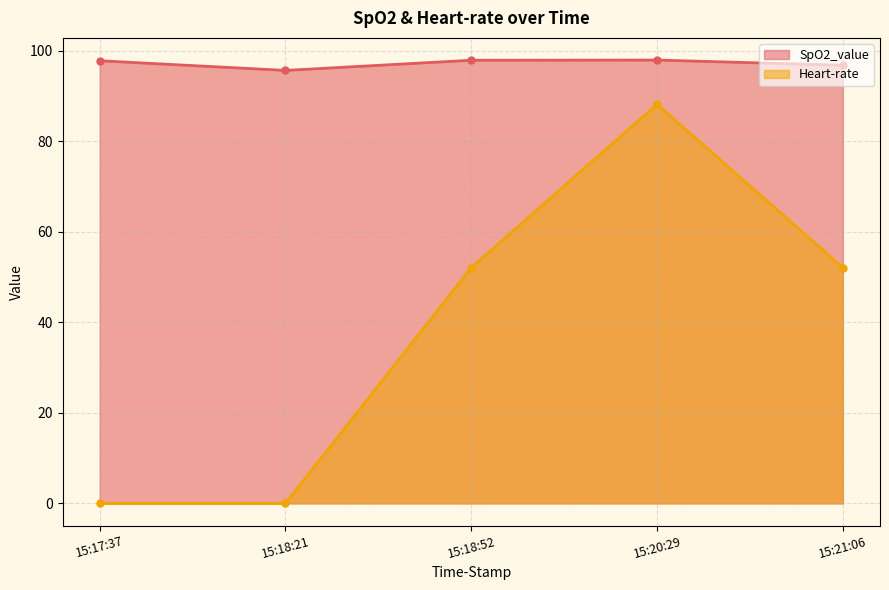

What is the maximum value for SpO2_value?

97.9